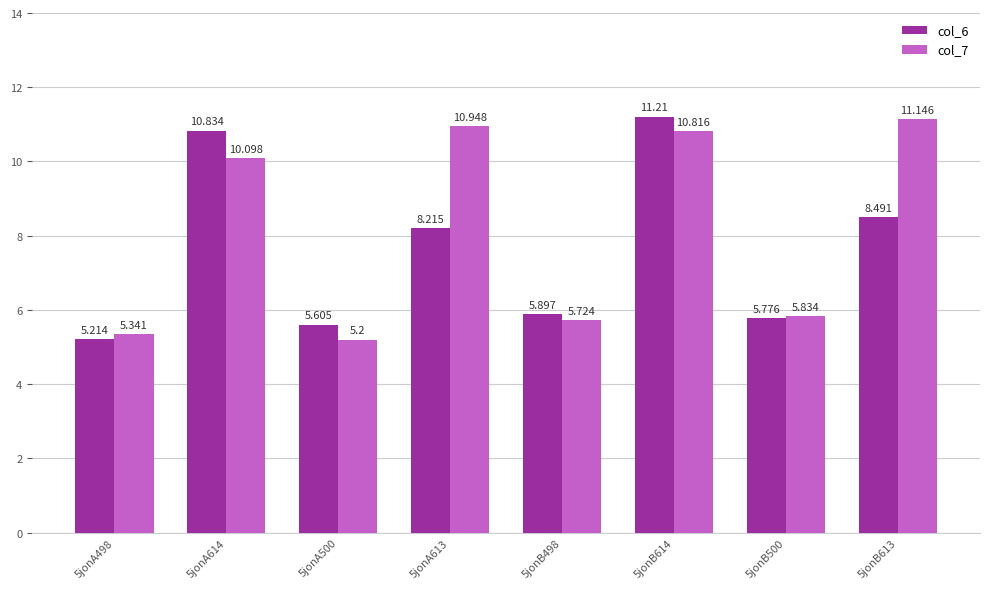

Rank the series at 5jonB613 from highest to lowest value.

col_7, col_6